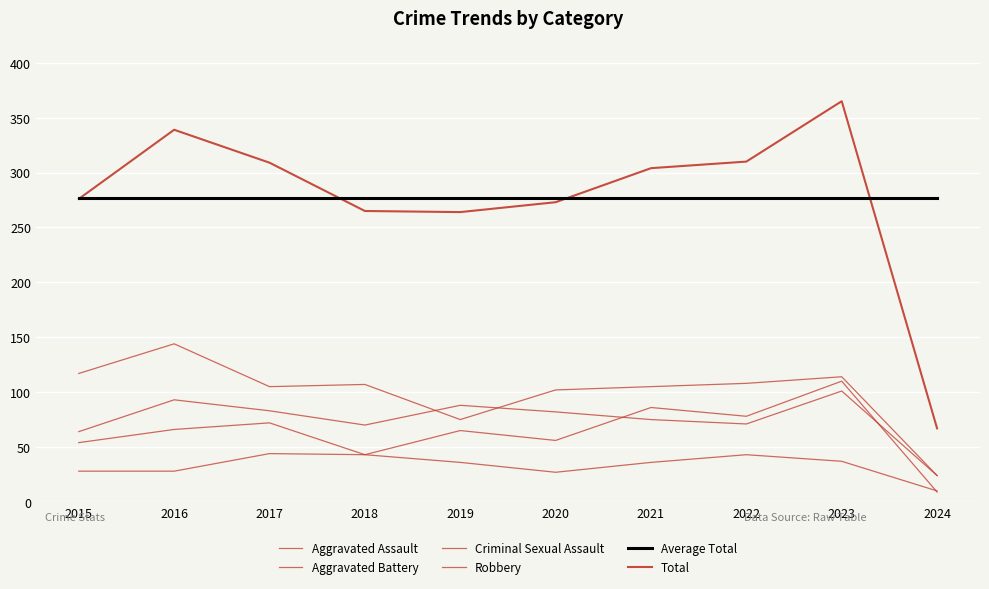

How many lines are shown in the chart?

6